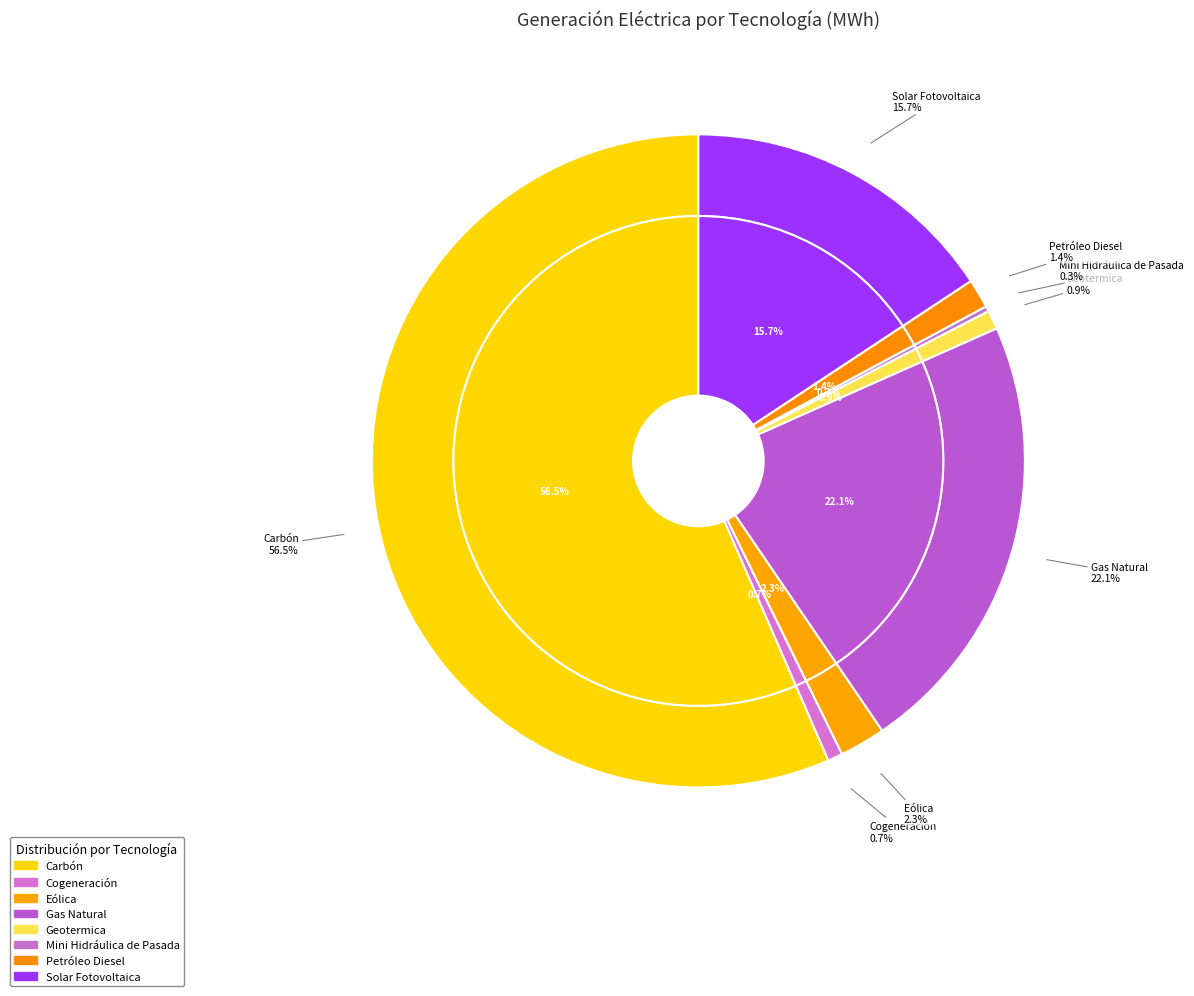

To the nearest percent, what is the difference between the Carbón and Gas Natural slice percentages?

34%